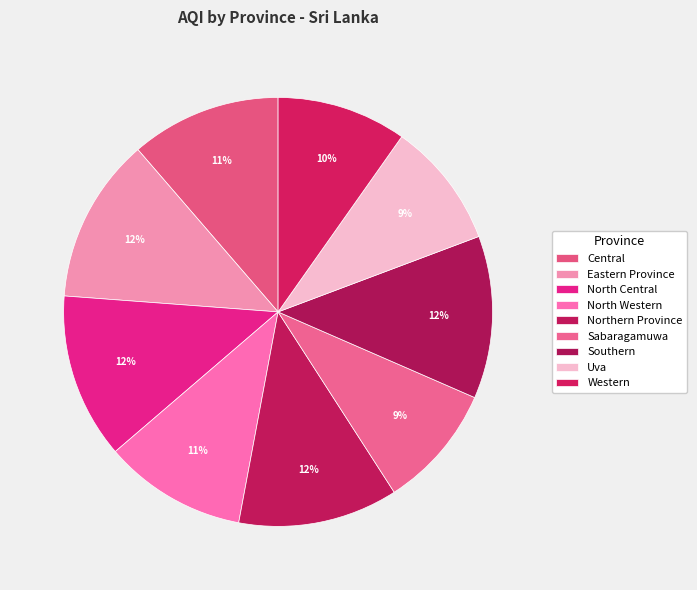

To the nearest percent, what is the average slice percentage?

11%